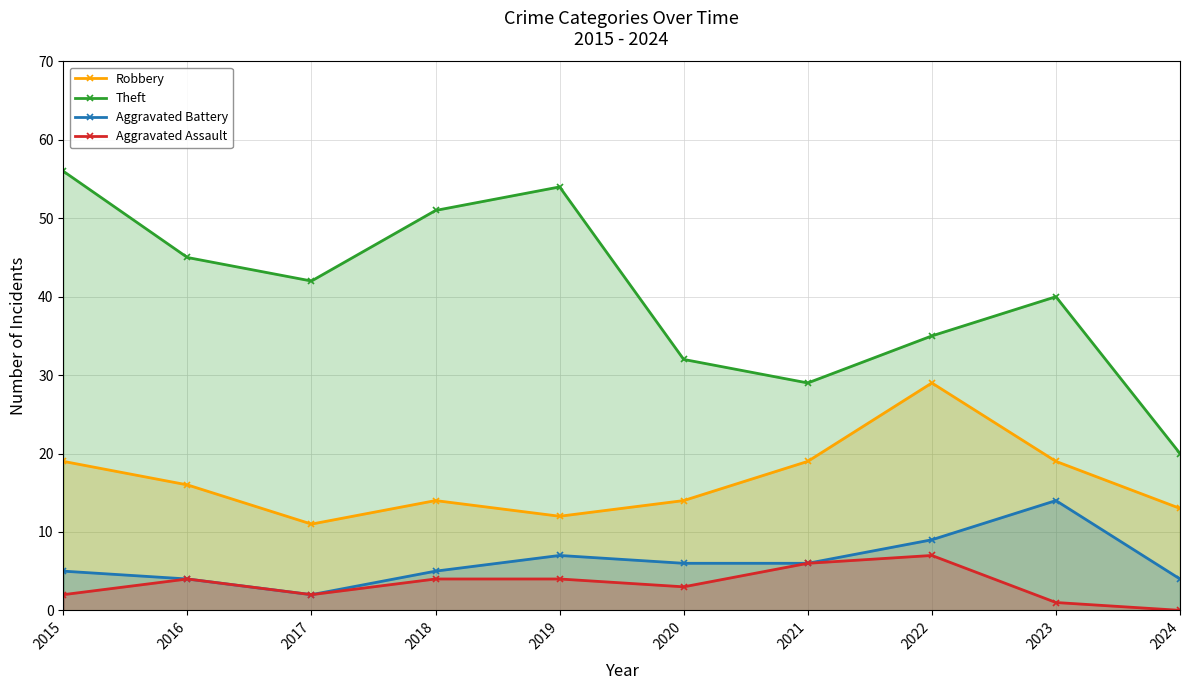

Rank the series by their maximum value, from lowest to highest.

Aggravated Assault, Aggravated Battery, Robbery, Theft